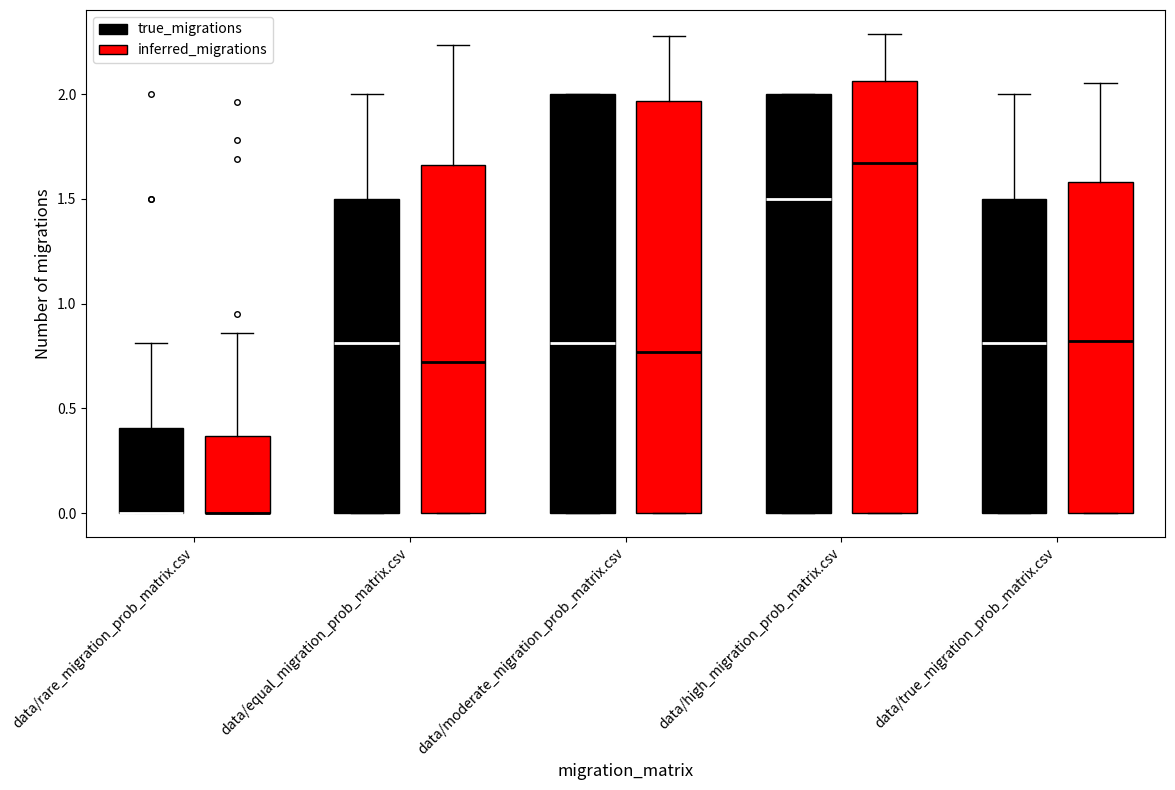

Reading left to right, read every box against the y-axis: the position of its median line, the range the box covers, and the ends of its whiskers. The values are not printed on the chart, so give them approximately, as read against the axis.

data/rare_migration_prob_matrix.csv (true_migrations): median 0.00 (drawn on the box's lower edge), box 0.00 to 0.40, whiskers 0.00 to 0.80
data/rare_migration_prob_matrix.csv (inferred_migrations): median 0.00 (drawn on the box's lower edge), box 0.00 to 0.35, whiskers 0.00 to 0.85
data/equal_migration_prob_matrix.csv (true_migrations): median 0.80, box 0.00 to 1.50, whiskers 0.00 to 2.00
data/equal_migration_prob_matrix.csv (inferred_migrations): median 0.70, box 0.00 to 1.65, whiskers 0.00 to 2.25
data/moderate_migration_prob_matrix.csv (true_migrations): median 0.80, box 0.00 to 2.00, whiskers 0.00 to 2.00
data/moderate_migration_prob_matrix.csv (inferred_migrations): median 0.75, box 0.00 to 1.95, whiskers 0.00 to 2.30
data/high_migration_prob_matrix.csv (true_migrations): median 1.50, box 0.00 to 2.00, whiskers 0.00 to 2.00
data/high_migration_prob_matrix.csv (inferred_migrations): median 1.65, box 0.00 to 2.05, whiskers 0.00 to 2.30
data/true_migration_prob_matrix.csv (true_migrations): median 0.80, box 0.00 to 1.50, whiskers 0.00 to 2.00
data/true_migration_prob_matrix.csv (inferred_migrations): median 0.80, box 0.00 to 1.60, whiskers 0.00 to 2.05